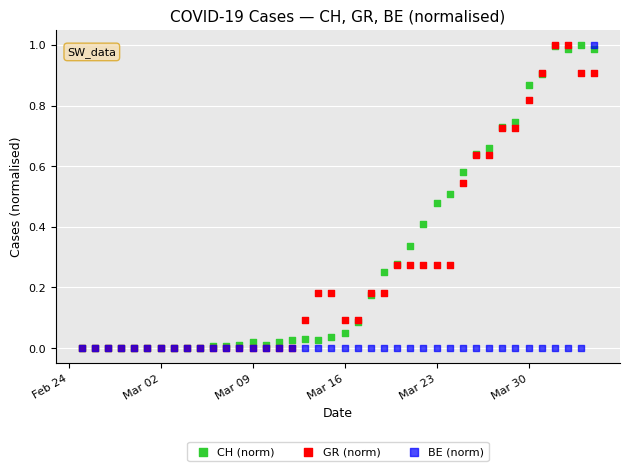

What are all the series names shown in the legend?

CH (norm), GR (norm), BE (norm)